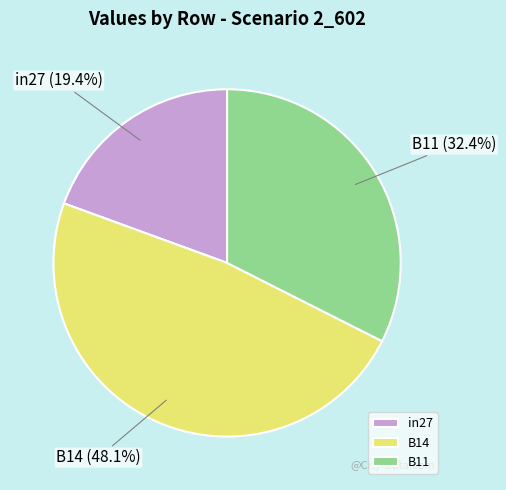

Is it true that B11 is 32% of the pie?

True